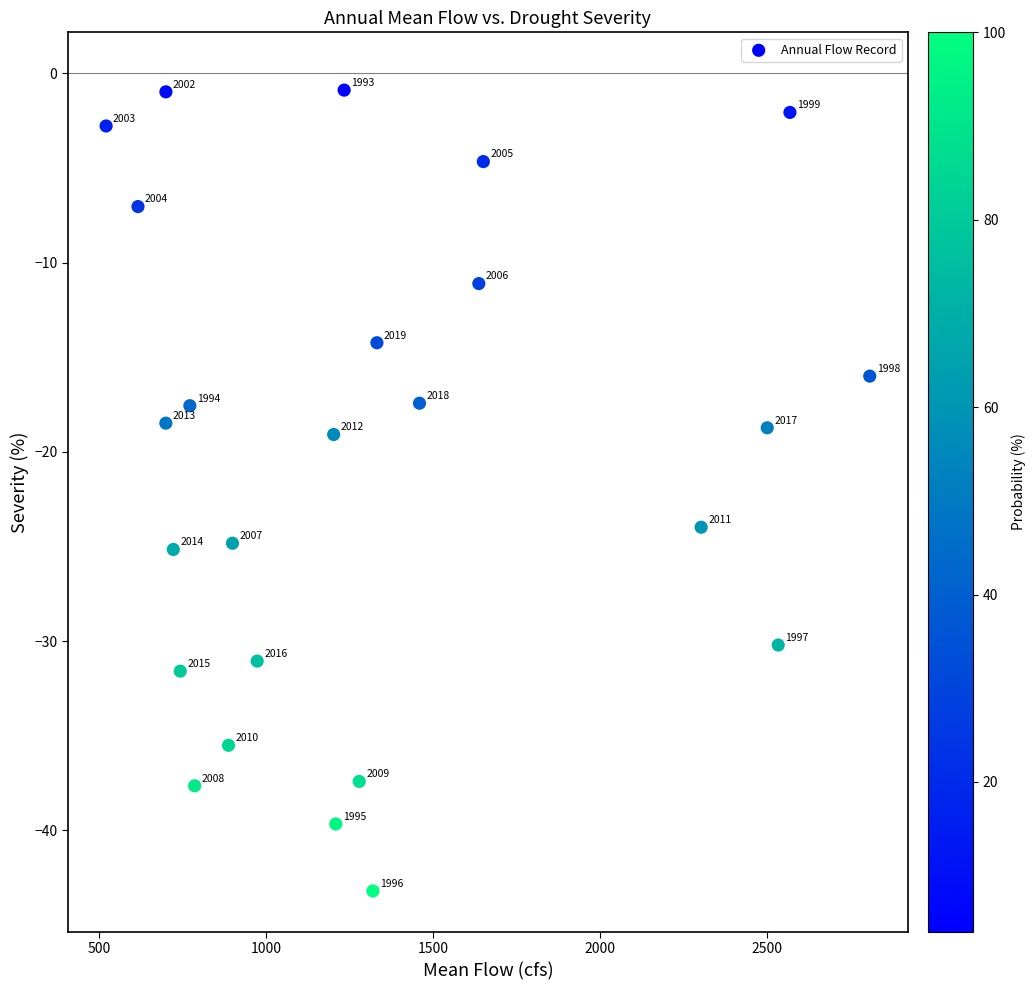

What Y value in the scatter plot is closest to -22?

-24.0